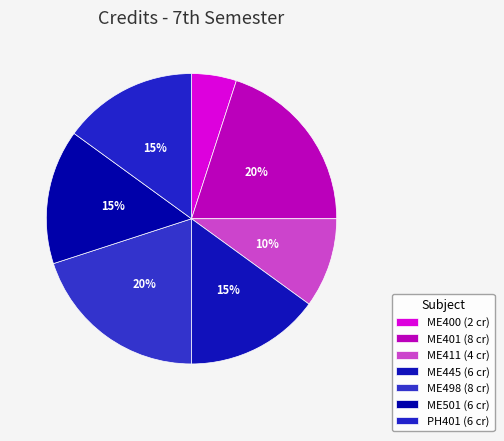

True or false: ME445 accounts for 29% of the total.

False